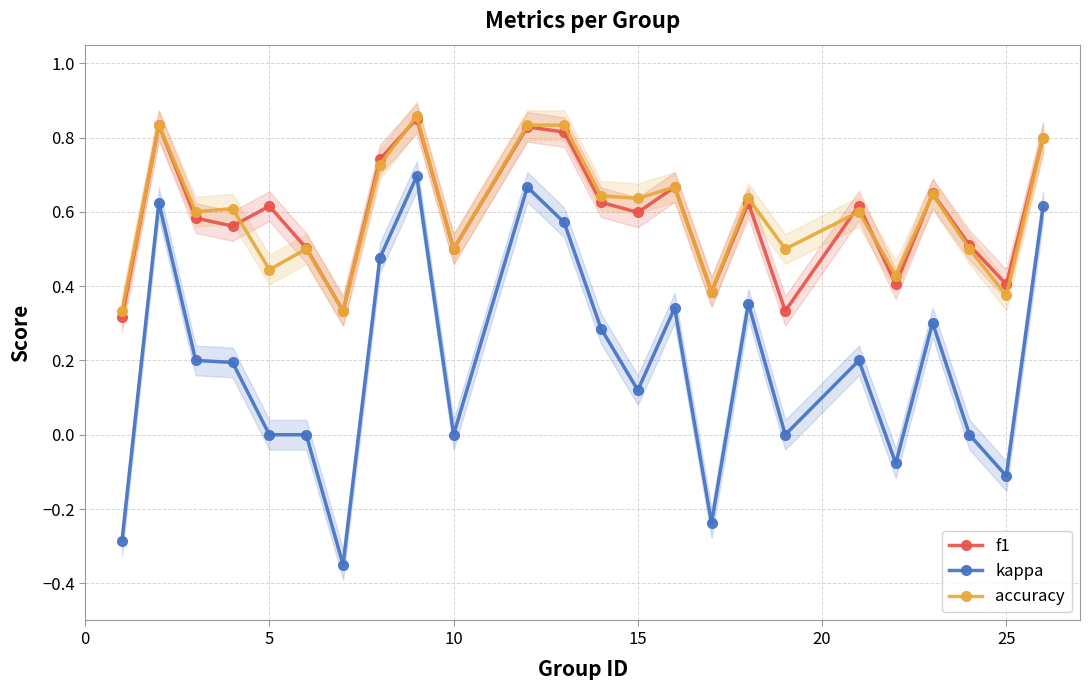

Is it true that kappa equals -0.0 at 25?

False